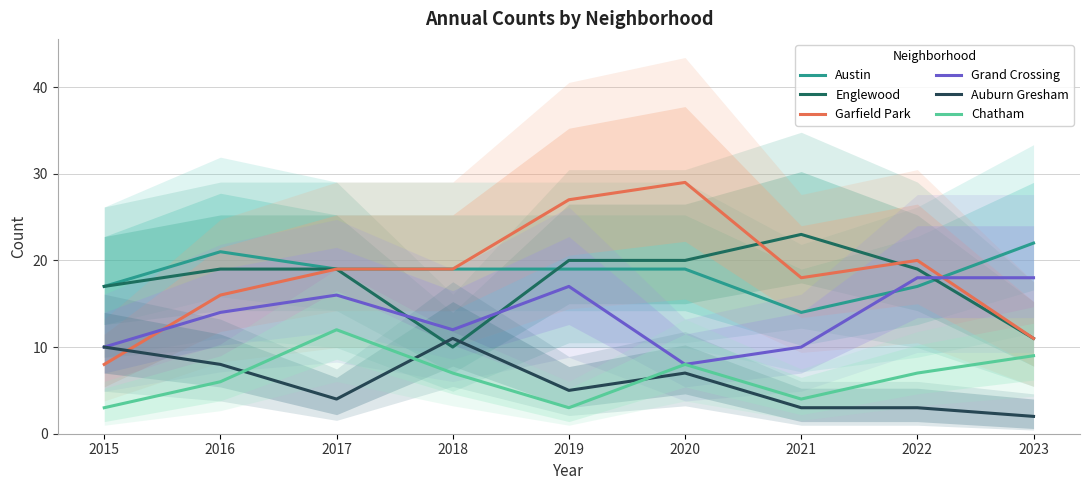

Rank the series by their maximum value, from lowest to highest.

Auburn Gresham, Chatham, Grand Crossing, Austin, Englewood, Garfield Park